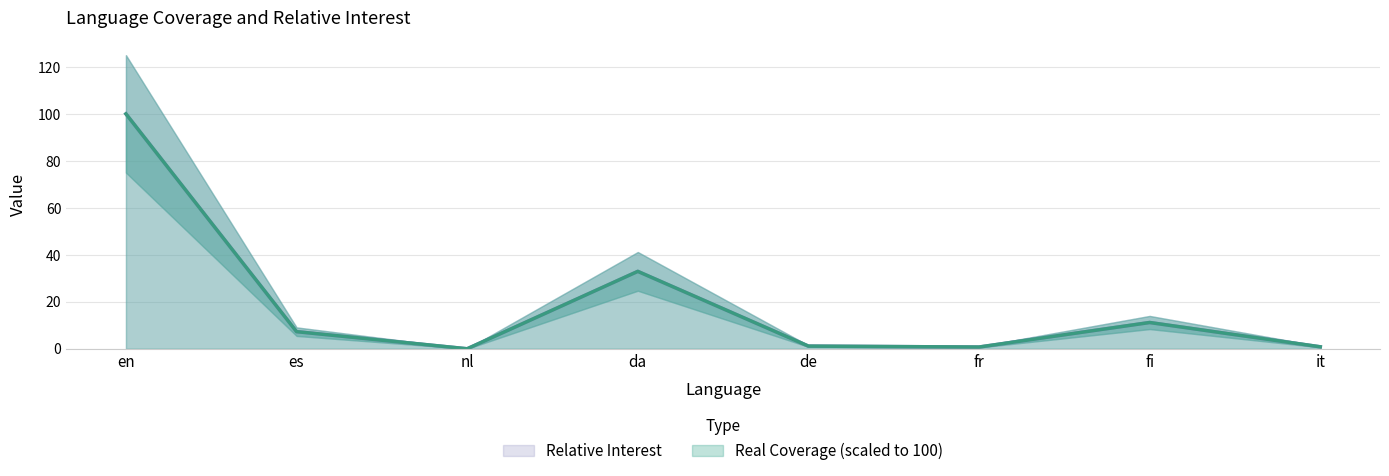

Reading left to right, transcribe all the data shown in this chart.

Real Coverage: en=100.0	es=7.3	nl=0.0	da=33.0	de=1.1	fr=0.7	fi=11.2	it=0.8
Relative Interest: en=100.0	es=7.3	nl=0.0	da=33.0	de=1.1	fr=0.7	fi=11.2	it=0.8